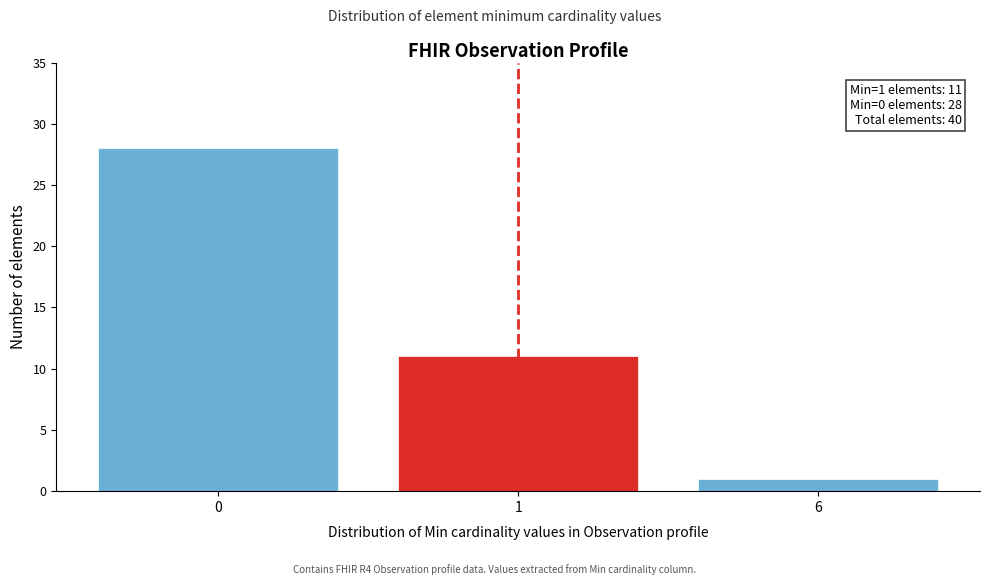

Reading left to right, transcribe all the data shown in this chart.

28	11	1